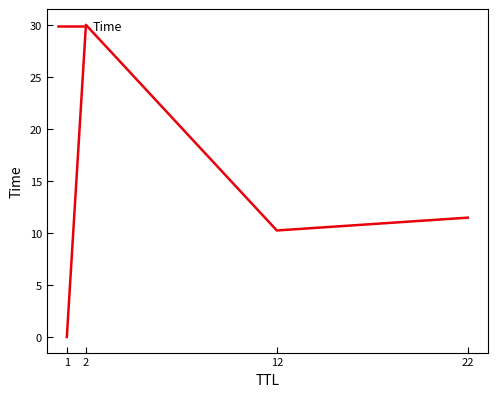

The value at 2 is 30.0. True or false?

True